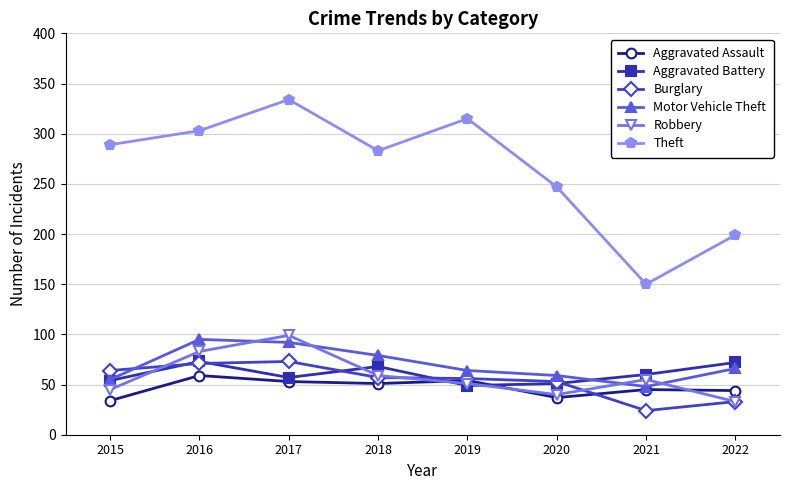

At which category does the chart reach its peak across all series?

2017